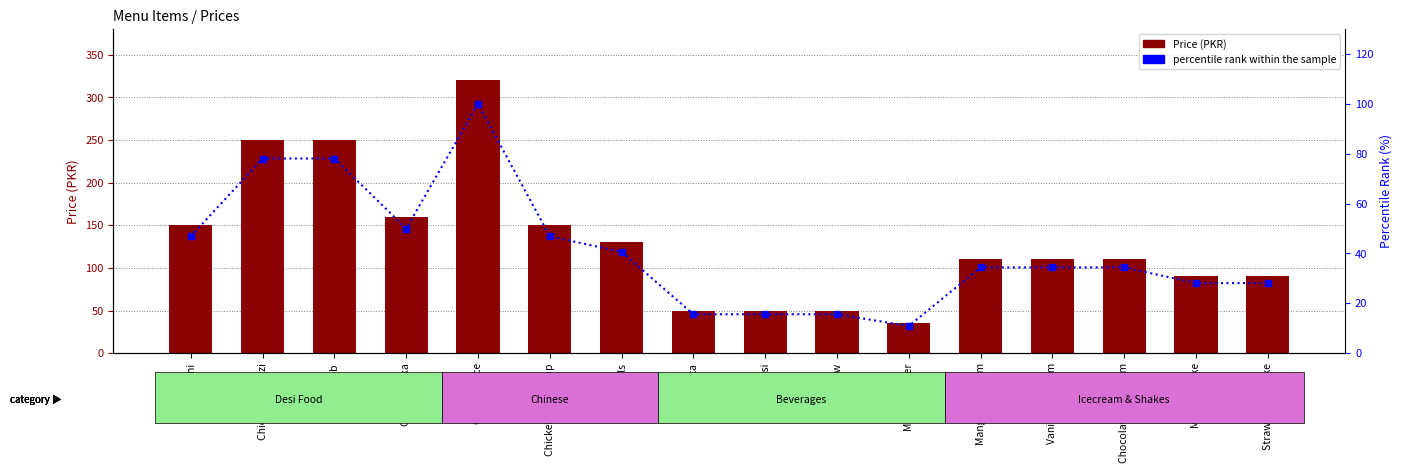

At which label does percentile rank within the sample reach its minimum?

Mineral Water